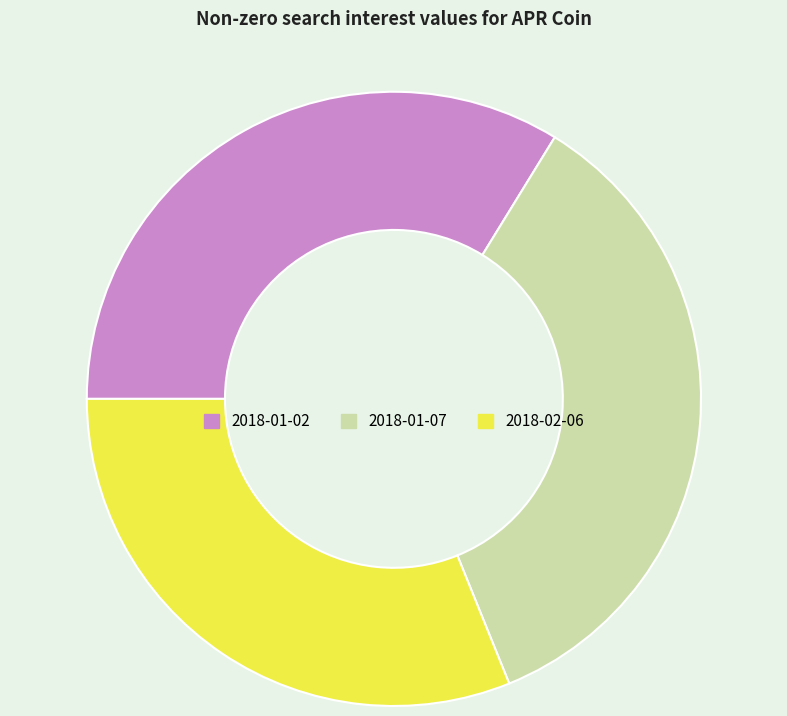

Count the number of slices in the pie.

3